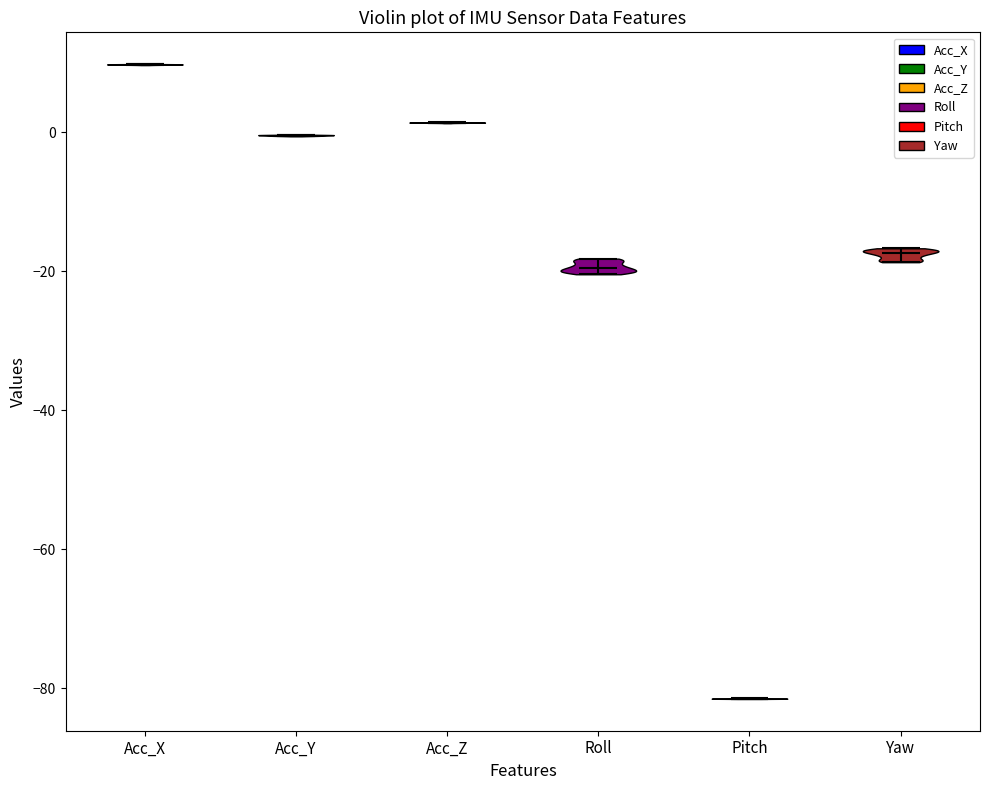

Which violin has the lowest median line?

Pitch